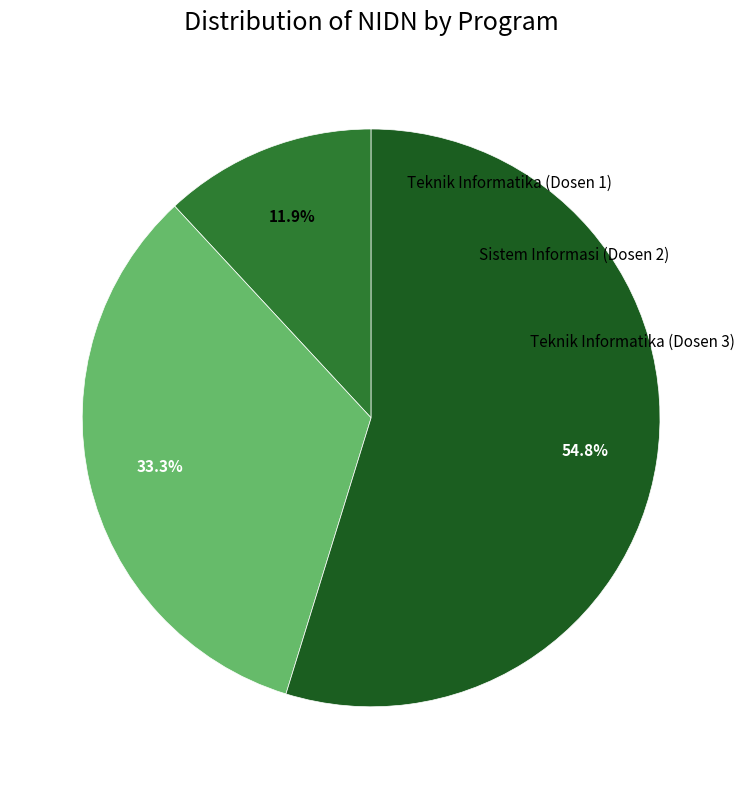

Is there any slice that represents more than half of the pie?

Yes